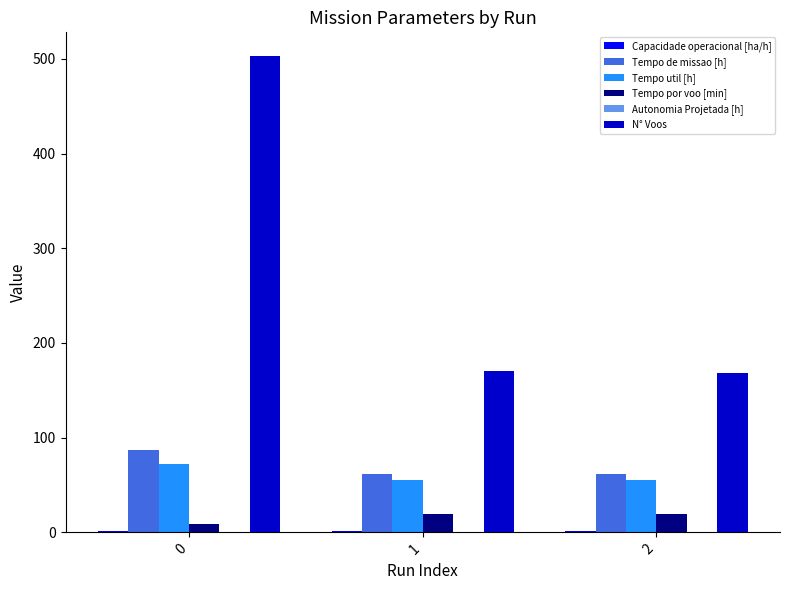

Which series changed the most between 0 and 2?

N° Voos